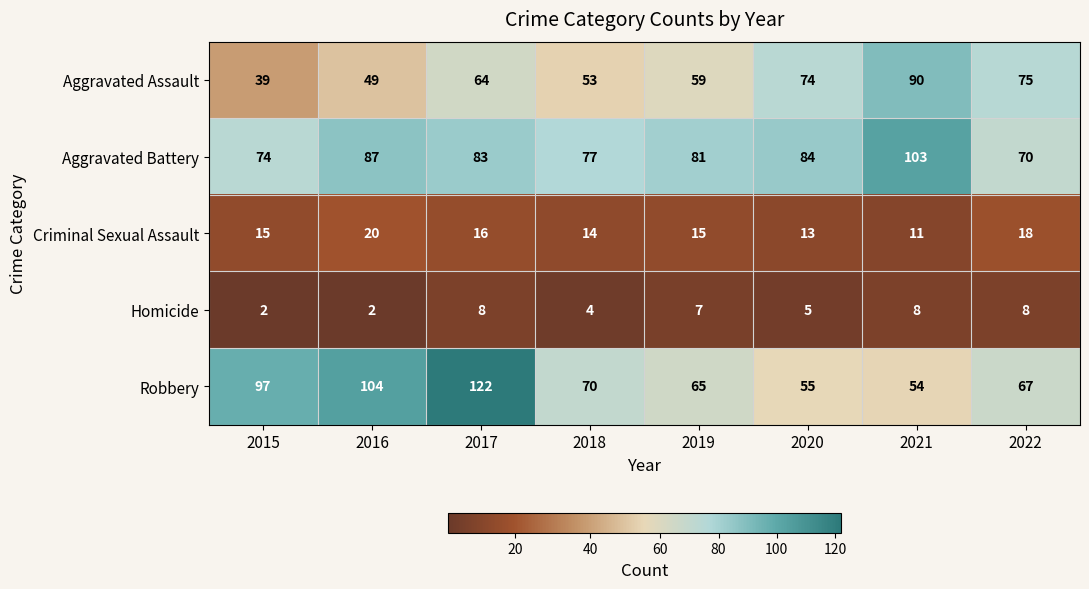

How many data points in Aggravated Assault are less than 64?

4